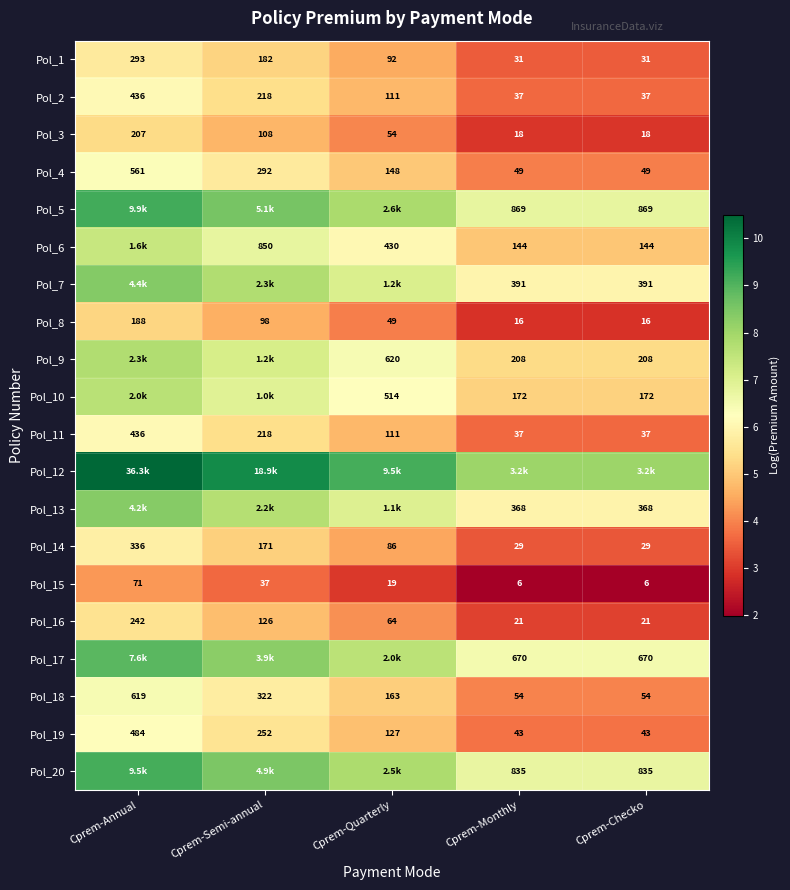

How many values in the Pol_3 series are below 54?

2